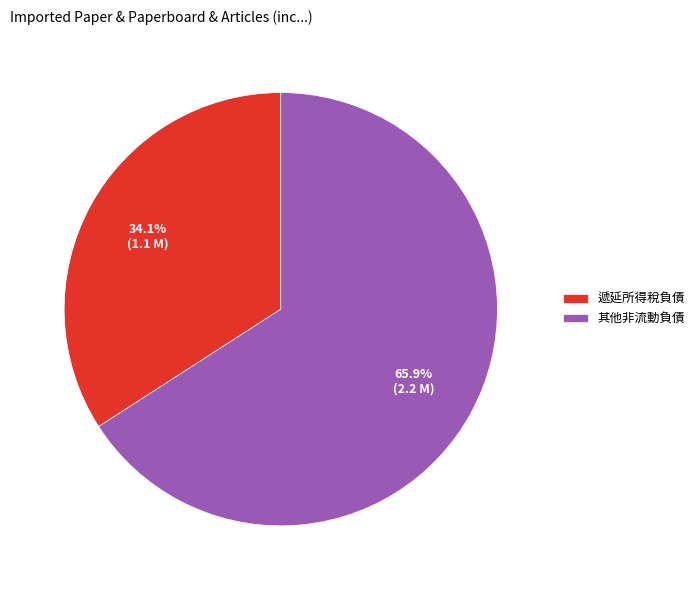

Is the sum of 其他非流動負債 and 遞延所得稅負債 greater than half?

Yes